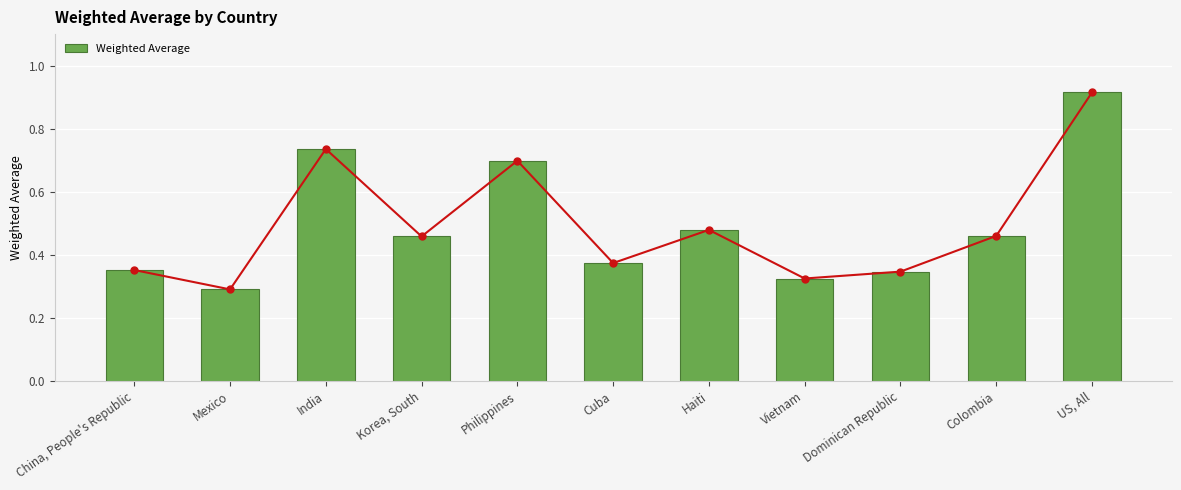

What is the sum of the values at China, People's Republic and Mexico?

0.6